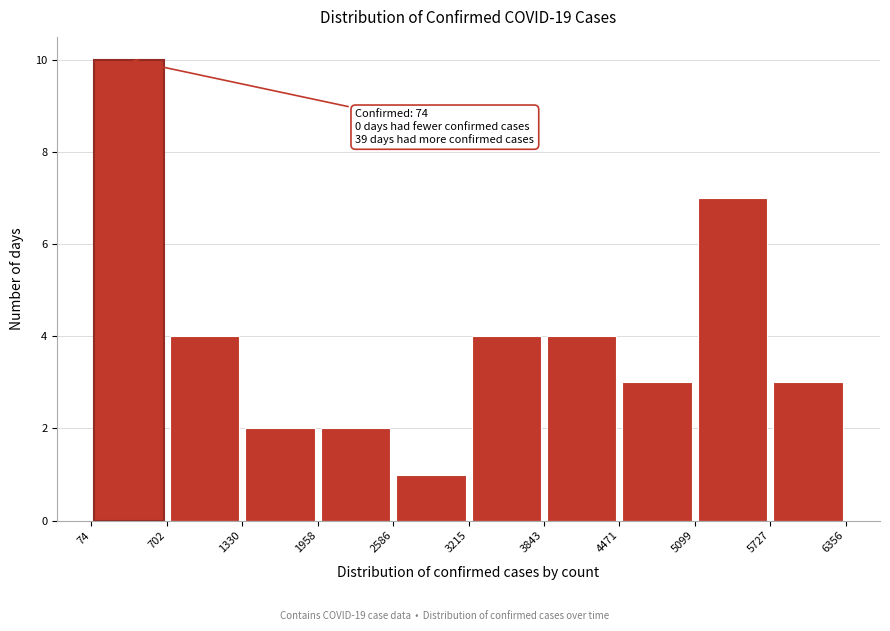

Which range on the x-axis has the tallest bar?

74 to 702